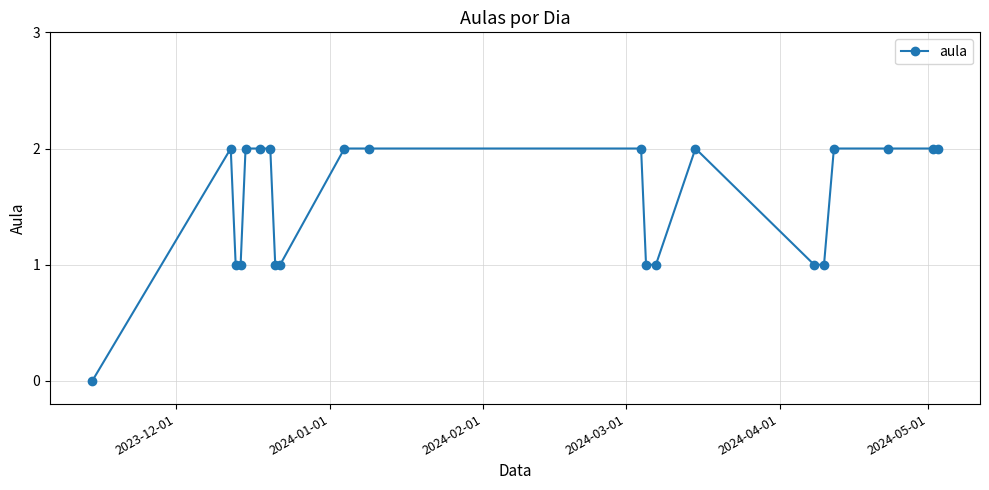

What is the sum of all values?

32